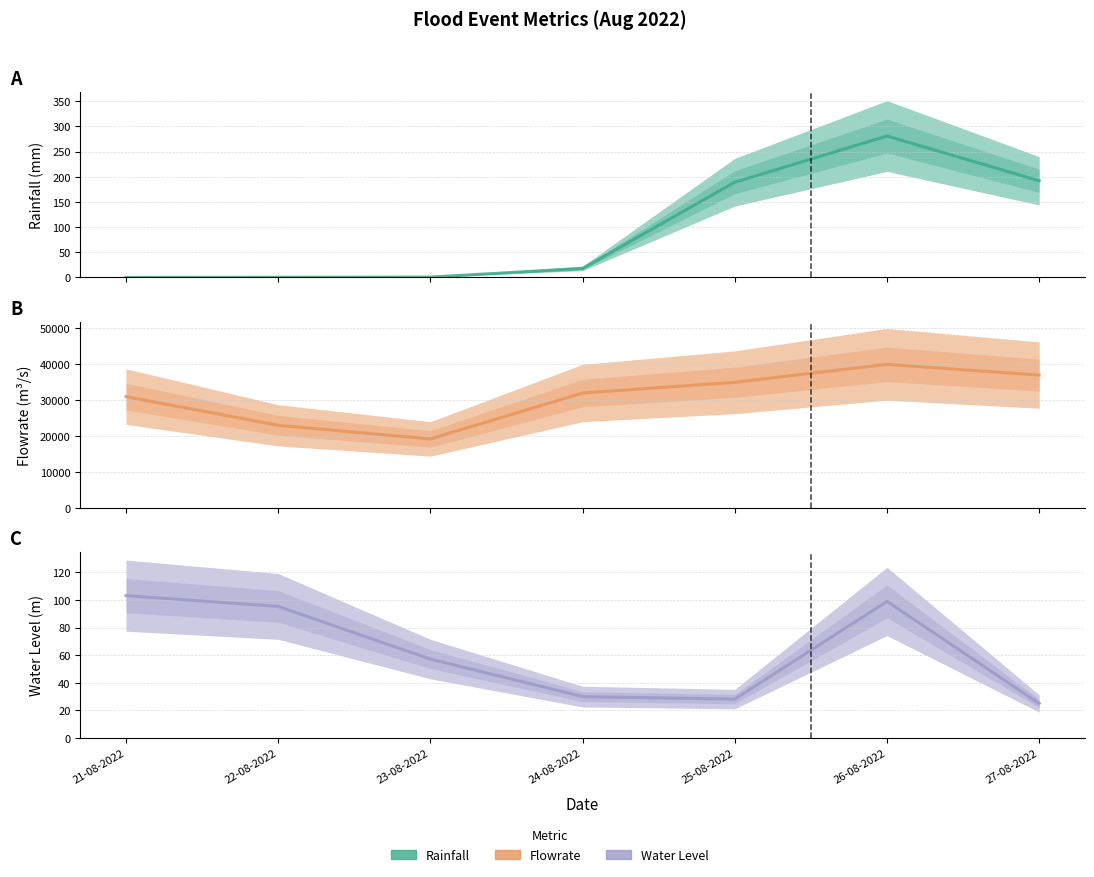

How many positive values does the Rainfall series have?

6